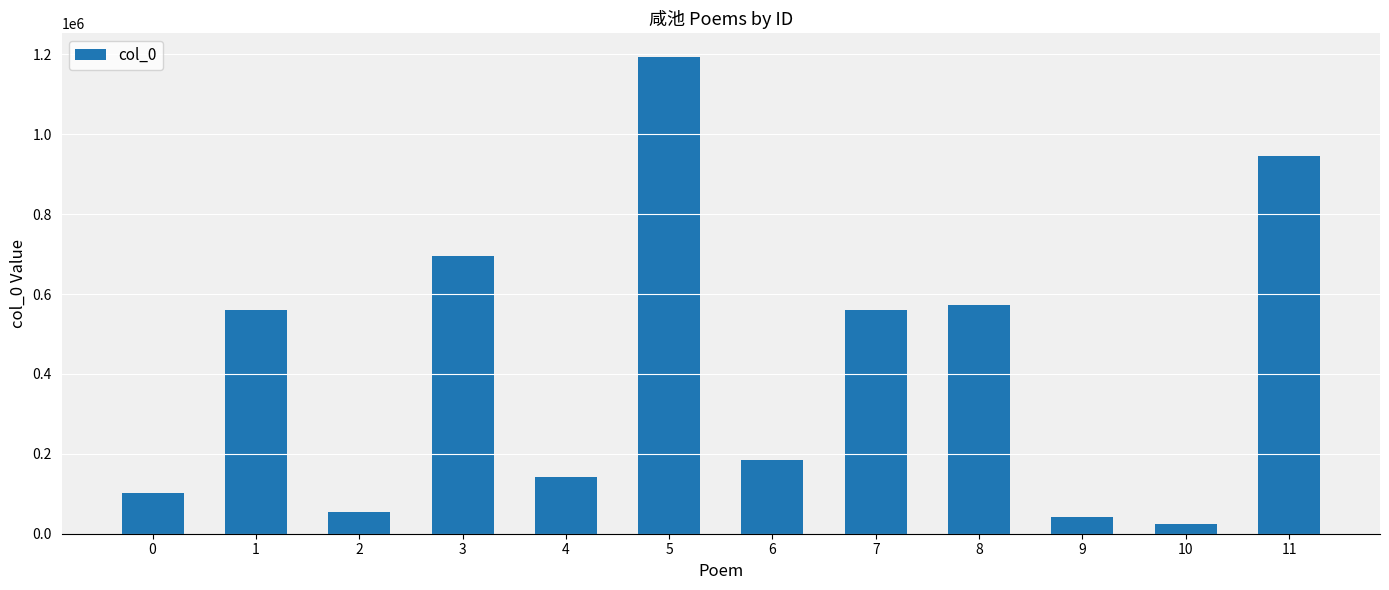

What is the difference between the second highest and second lowest values?

903023